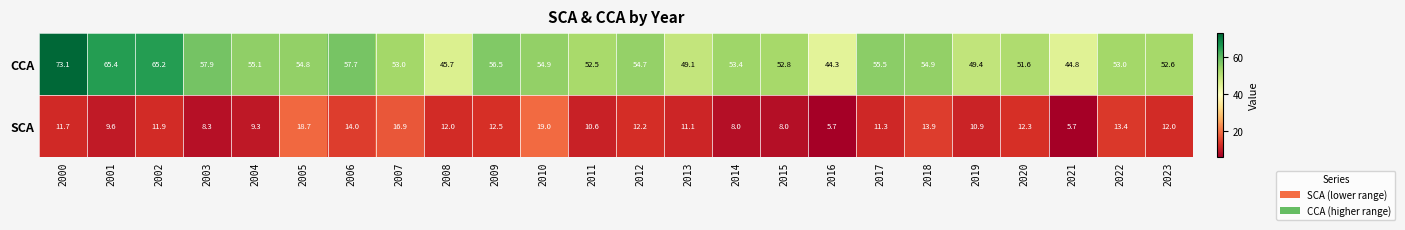

Is the value of CCA at 2018 greater than the value of SCA at 2000?

Yes